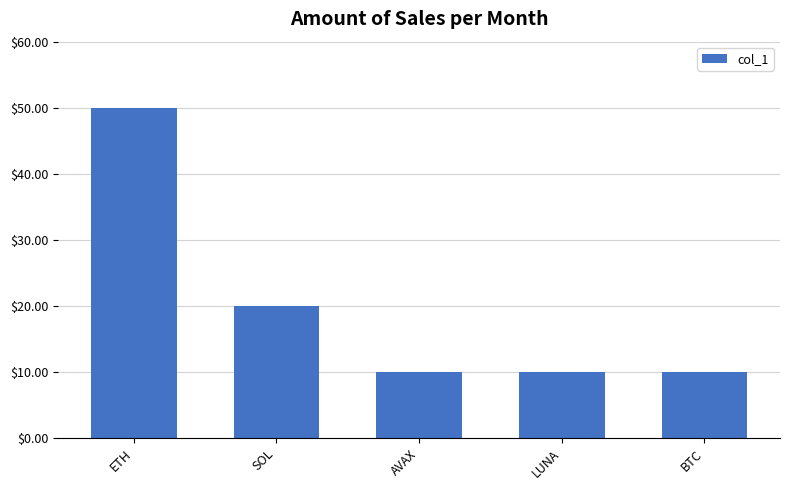

What is the change in value from ETH to LUNA?

-40